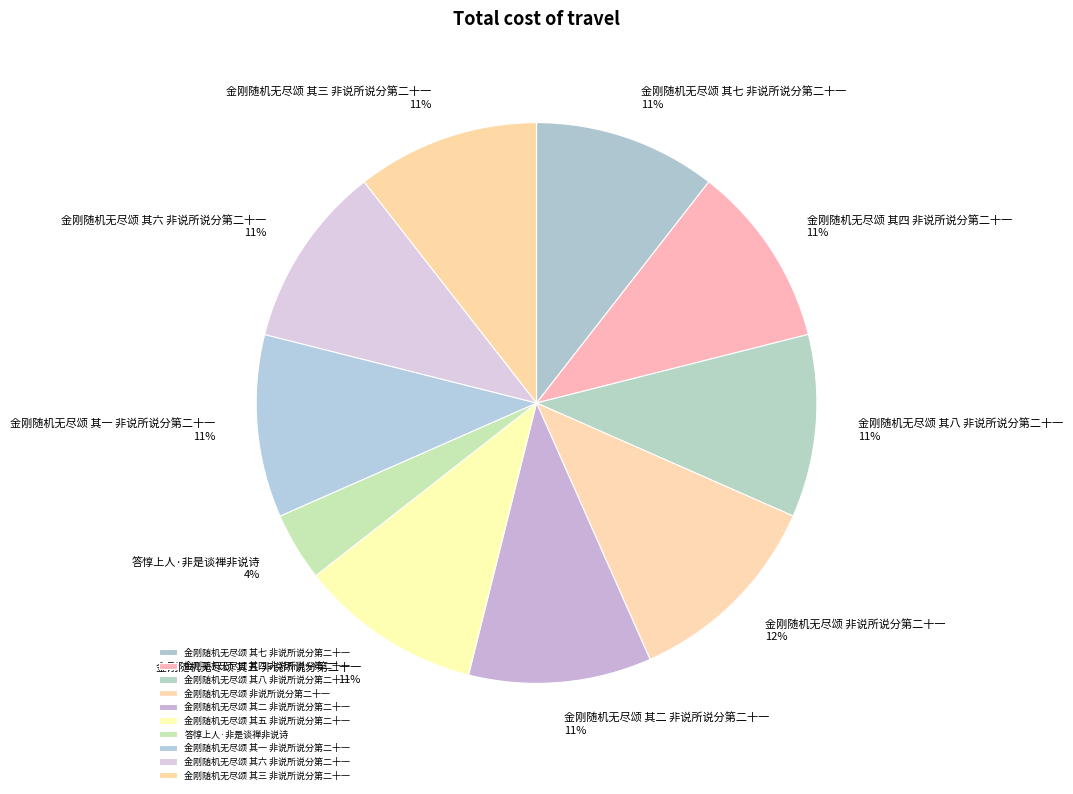

Do 金刚随机无尽颂 其二 非说所说分第二十一 11% and 金刚随机无尽颂 其八 非说所说分第二十一 11% together represent more than half of the pie?

No